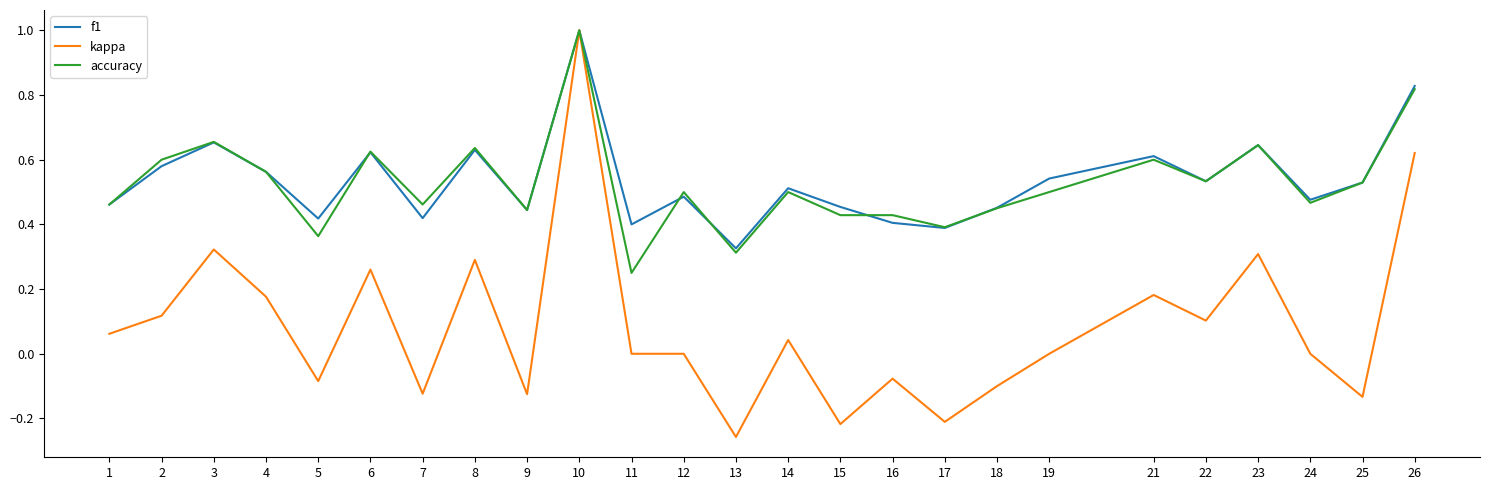

Which series has the largest range (max minus min)?

kappa